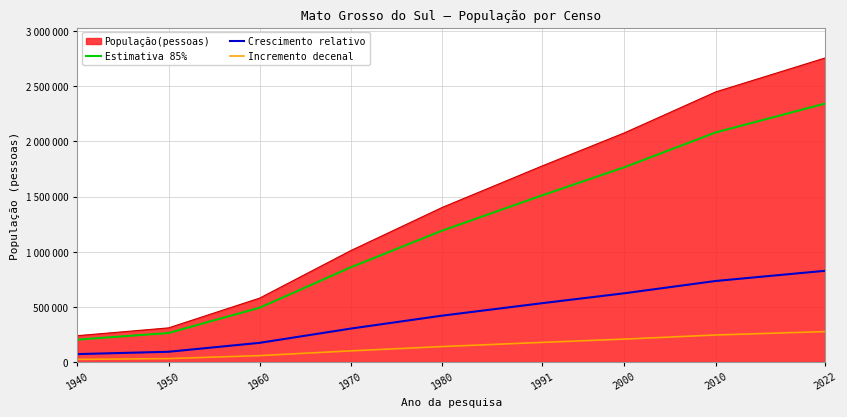

What is the value of the Crescimento relativo point at the 3rd from the left?

173895.6